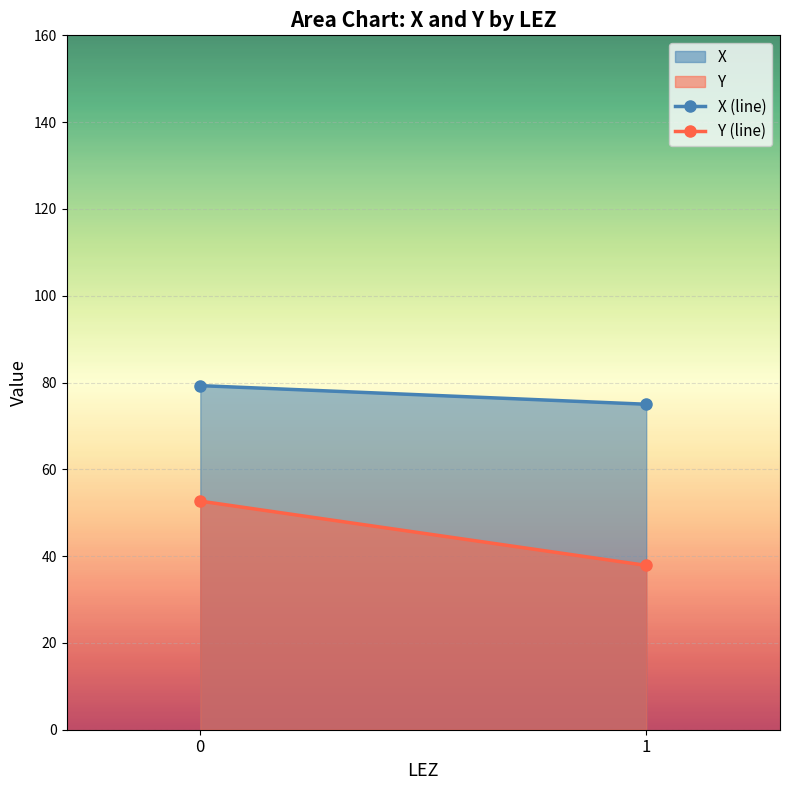

Reading left to right, extract all data points from this chart.

X (line): 79.3	75.0
Y (line): 52.7	37.9